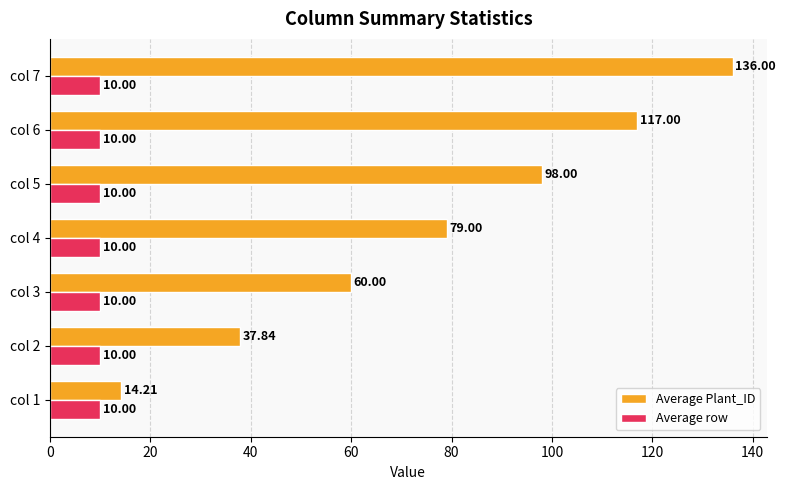

At col 5, list the series in order from largest to smallest.

Average Plant_ID, Average row